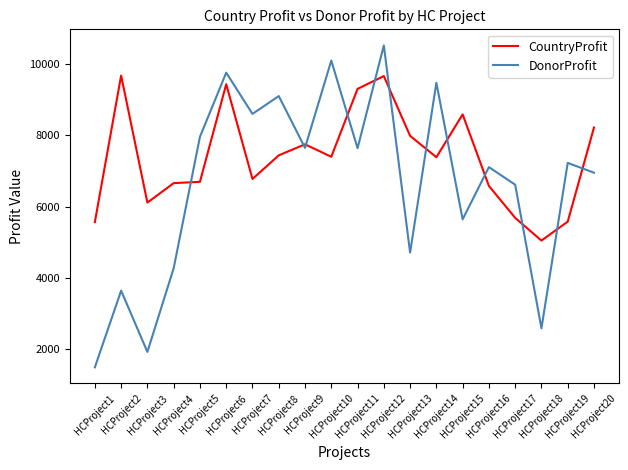

What is the average value of the DonorProfit series?

6650